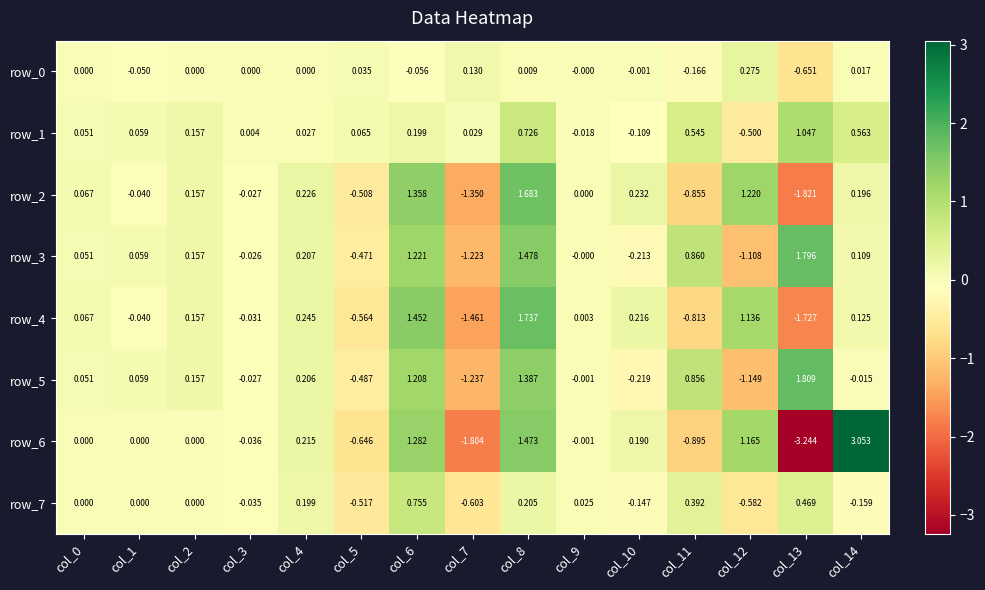

True or false: row_3 has a value of 1.1 at col_13.

False